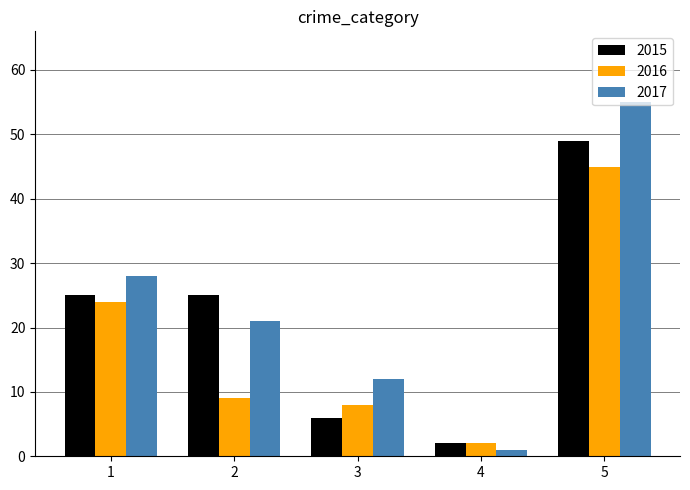

How many bars are there in total?

15